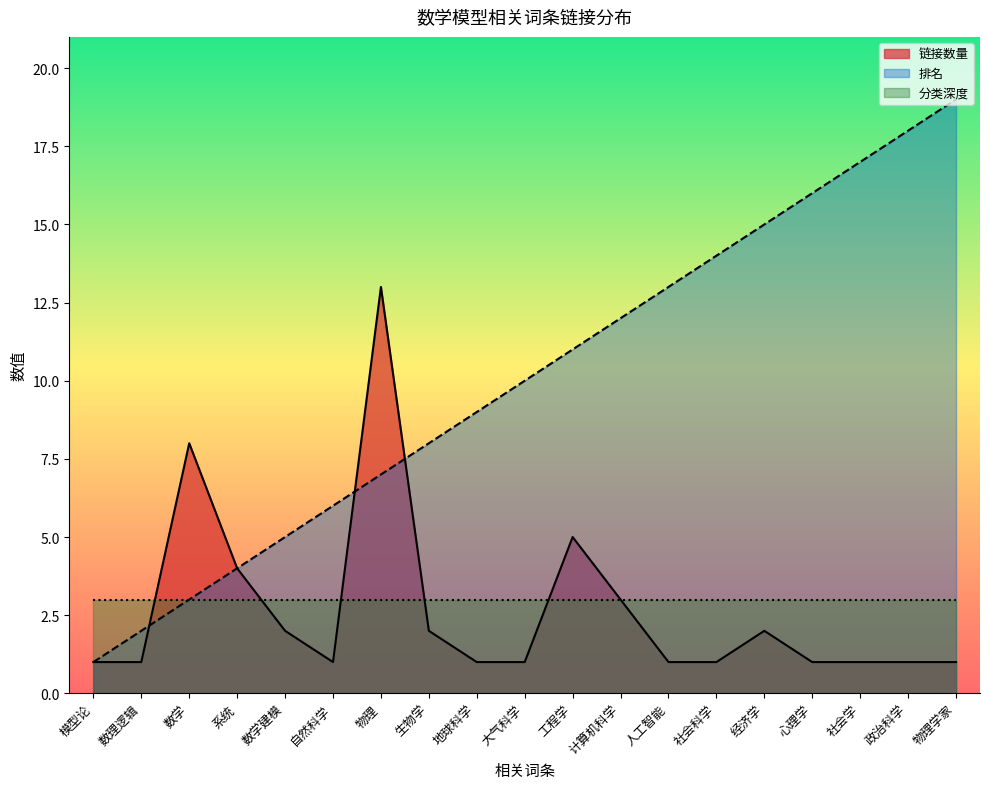

Between 工程学 and 系统, which is larger?

工程学